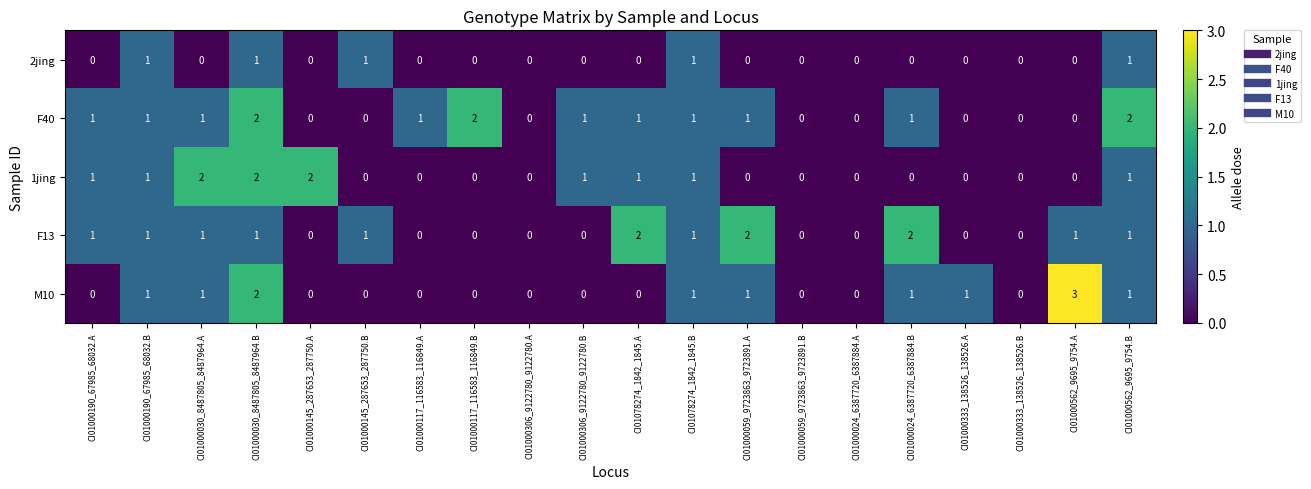

At which category is the sum across all series the highest?

CI01000030_8487805_8487964.B